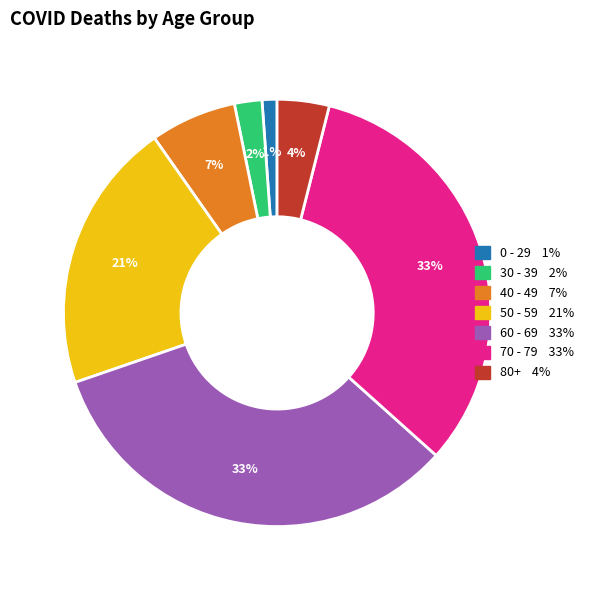

To the nearest percent, what is the difference between the largest and smallest slice percentages?

32%